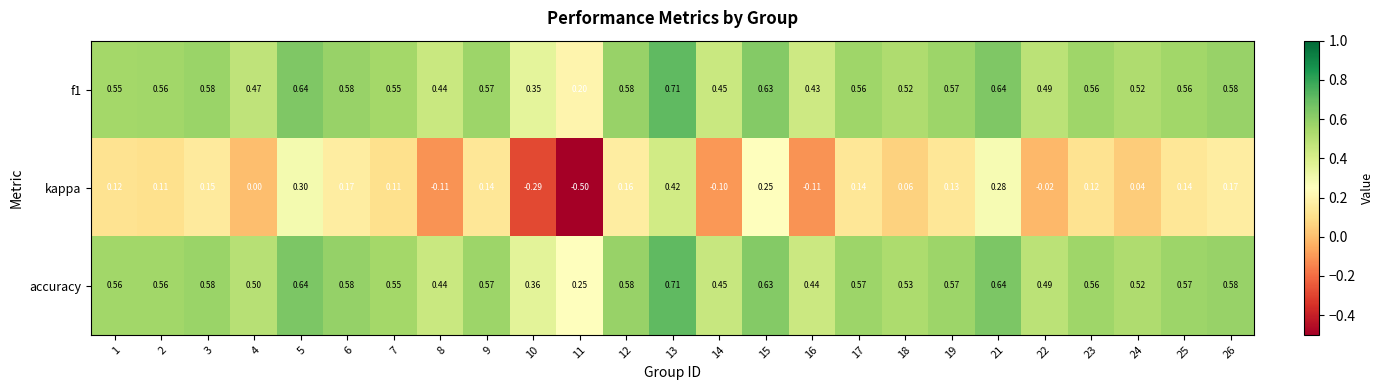

Which series has the largest total across all categories?

accuracy